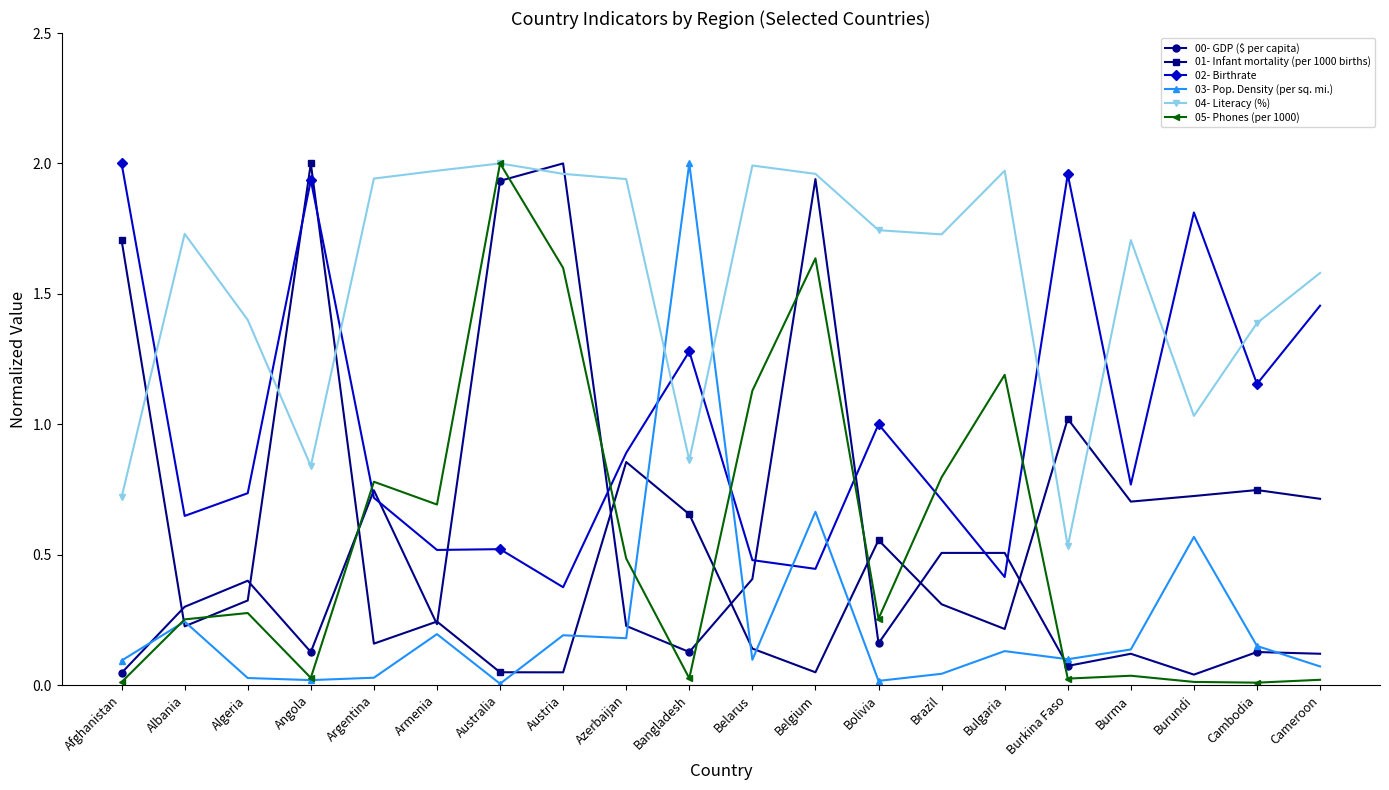

True or false: 04- Literacy (%) has a value of 1.7 at Bolivia.

True